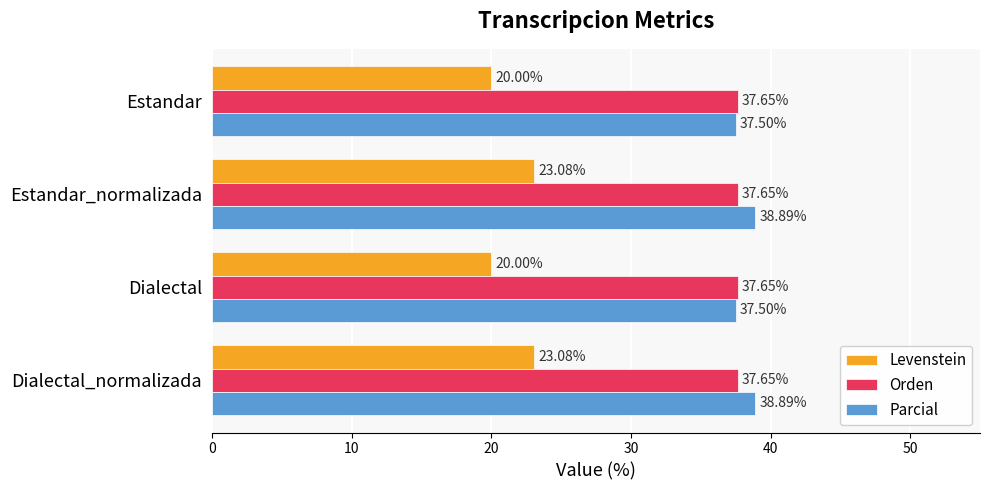

Which series changed the most between Dialectal and Dialectal_normalizada?

Levenstein